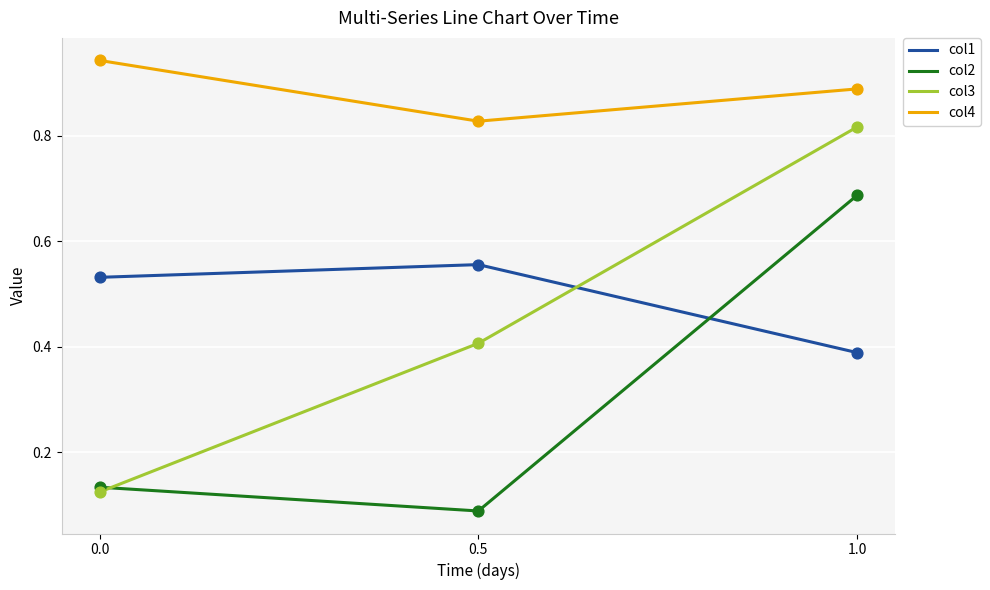

Which series changed the most between 0.0 and 1.0?

col3